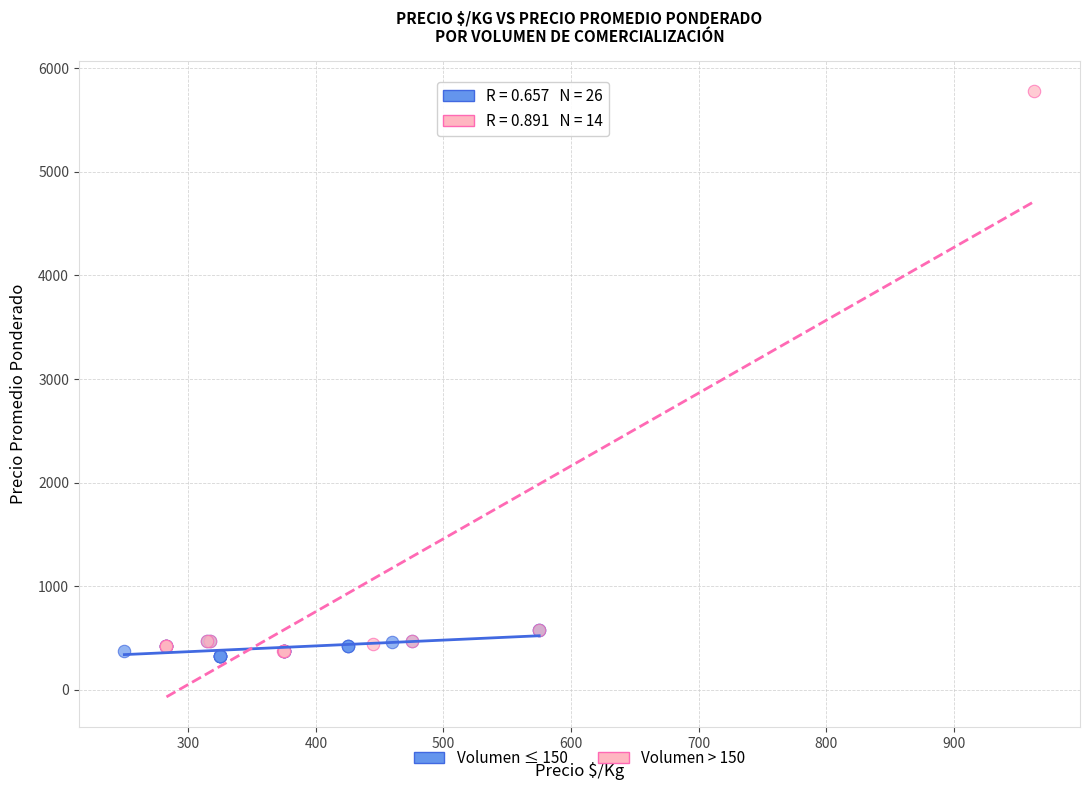

Which series reaches the maximum Y coordinate?

Volumen > 150